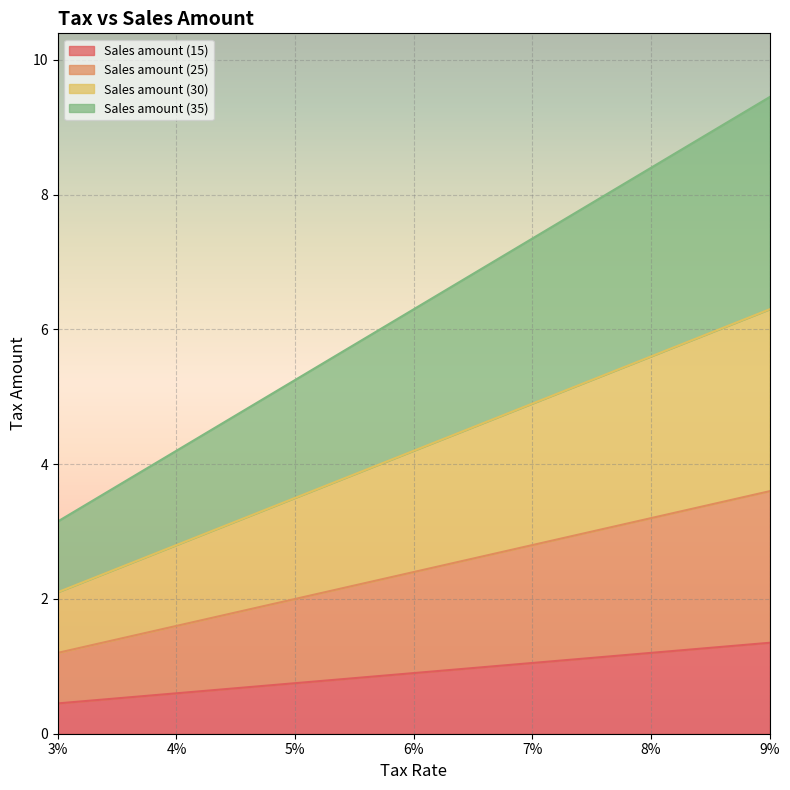

How many lines are shown in the chart?

4